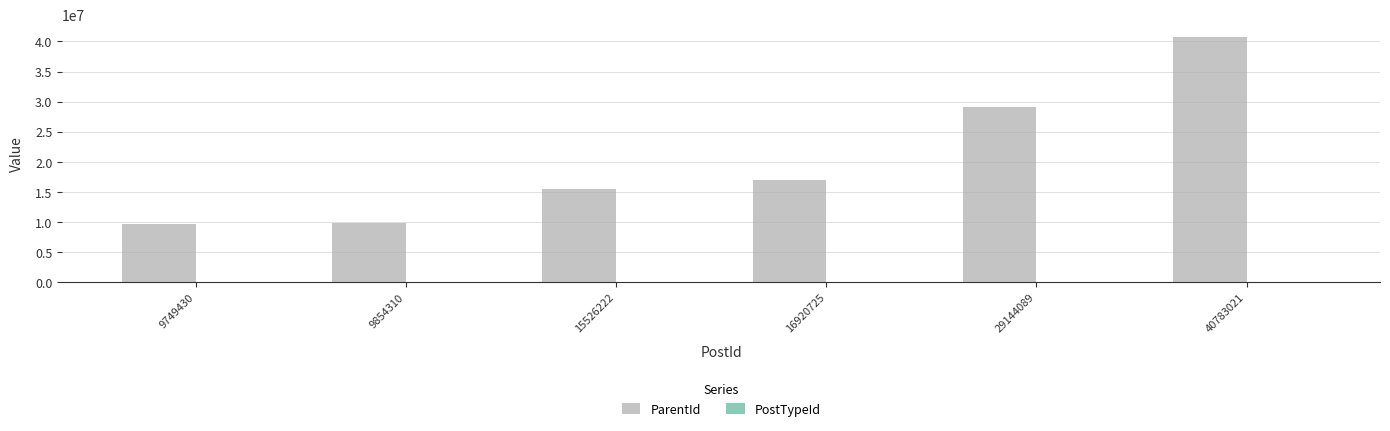

Which series changed the most between 9854310 and 16920725?

ParentId